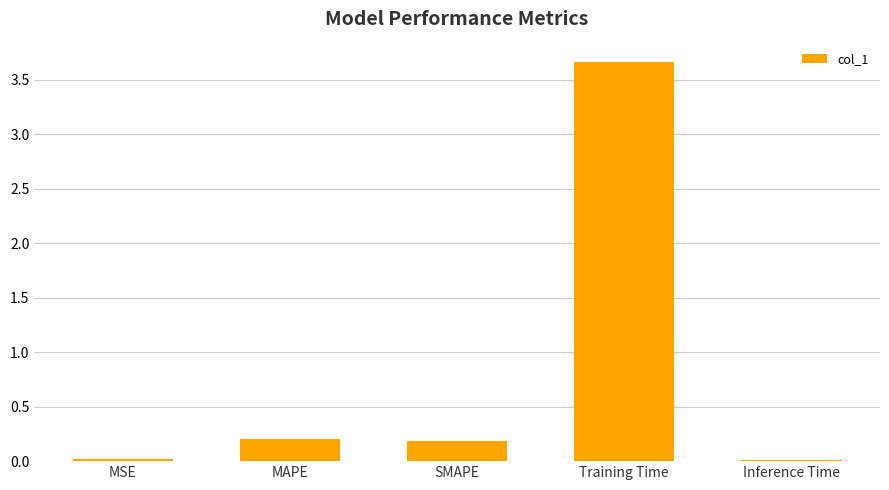

The chart shows a value of 0.0 at Inference Time. True or false?

True